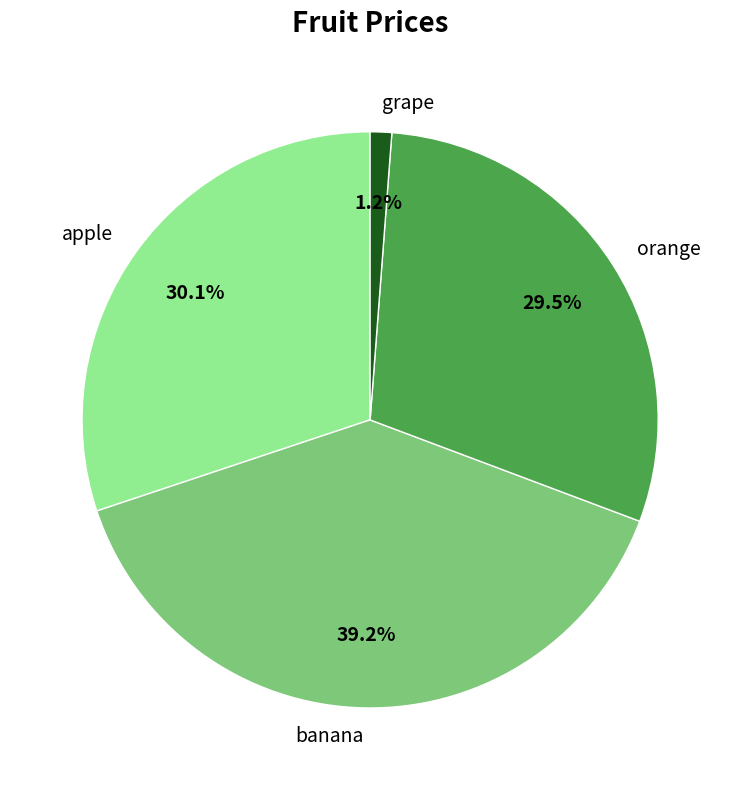

How much of the chart is everything except orange?

70.5%